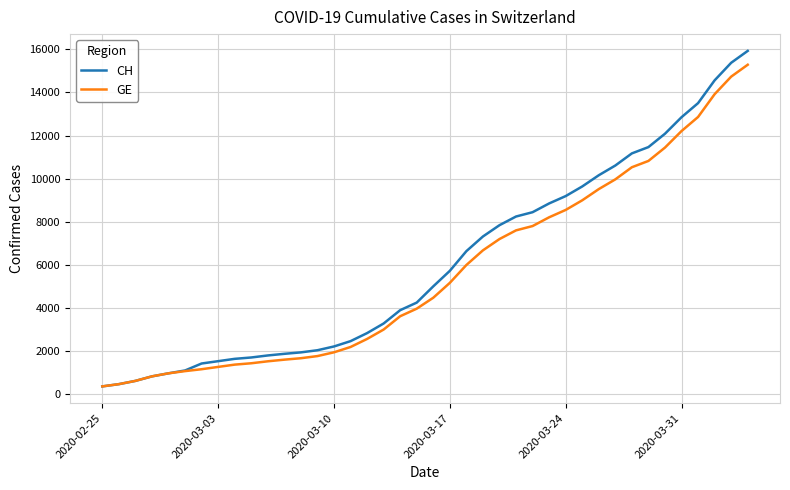

What is the minimum value shown in the chart?

375